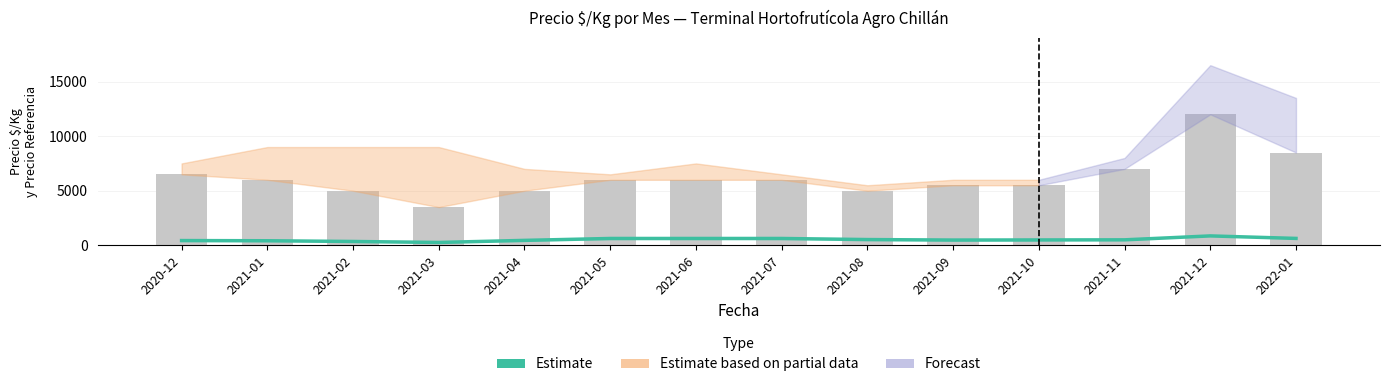

What is the label of the 3rd bar from the left?

2021-02